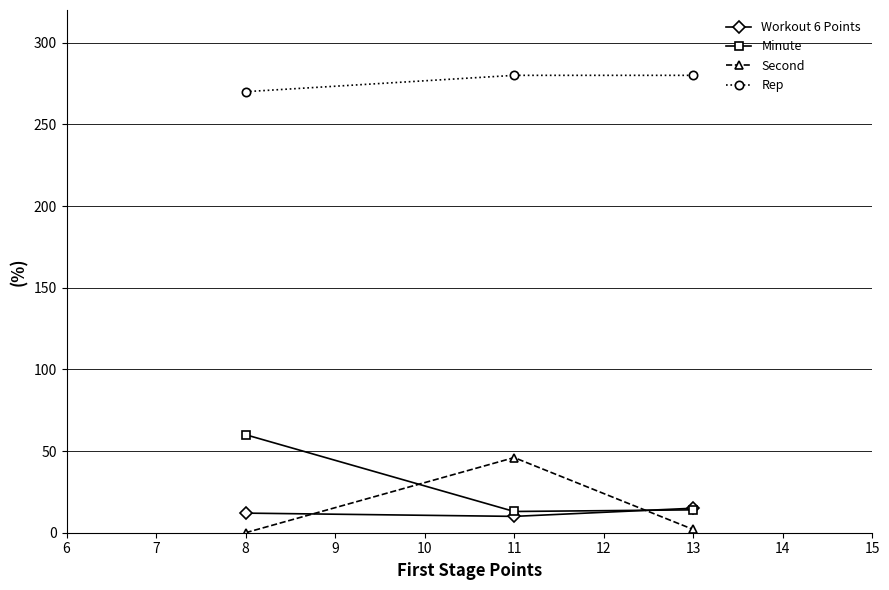

Which series has the largest total across all categories?

Rep